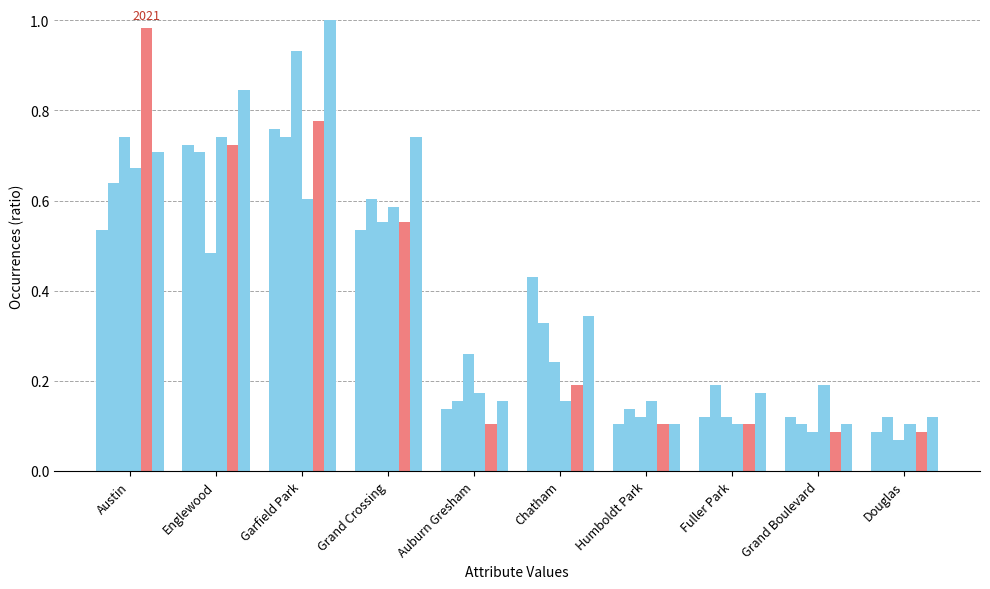

What is the label of the 3rd bar from the left?

Garfield Park